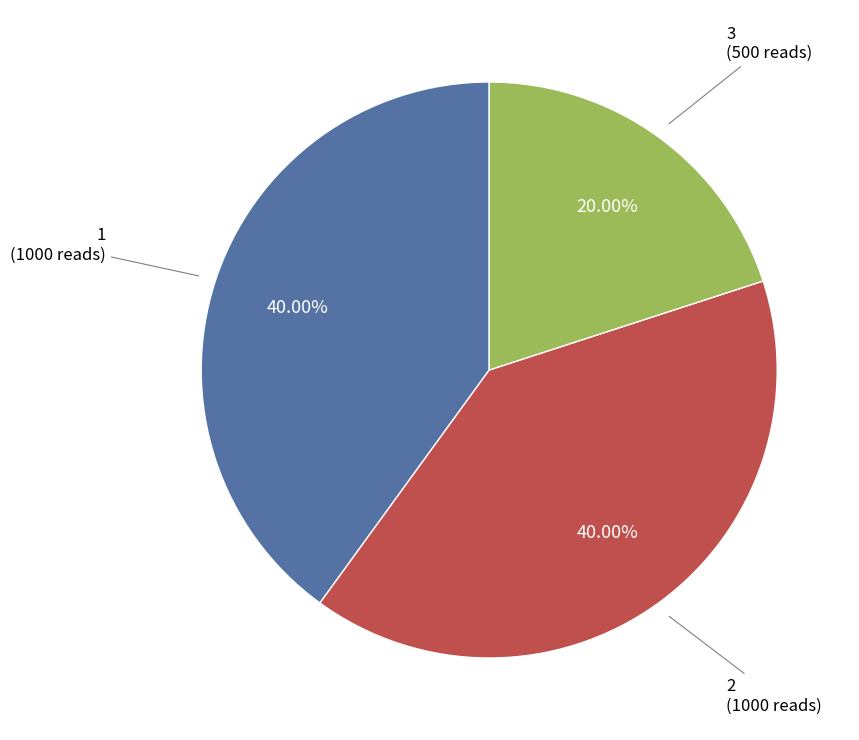

How many segments does this pie chart have?

3